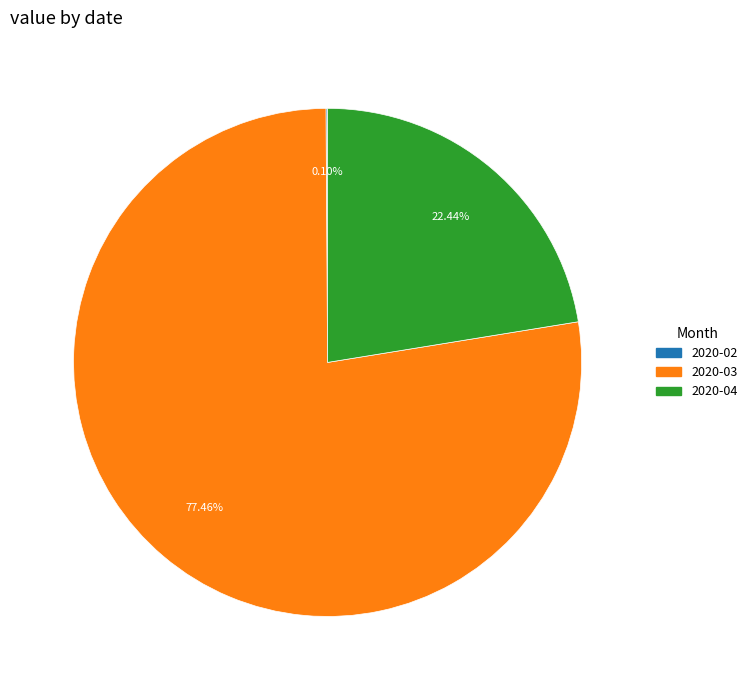

Does 2020-03 represent more than half of the total?

Yes